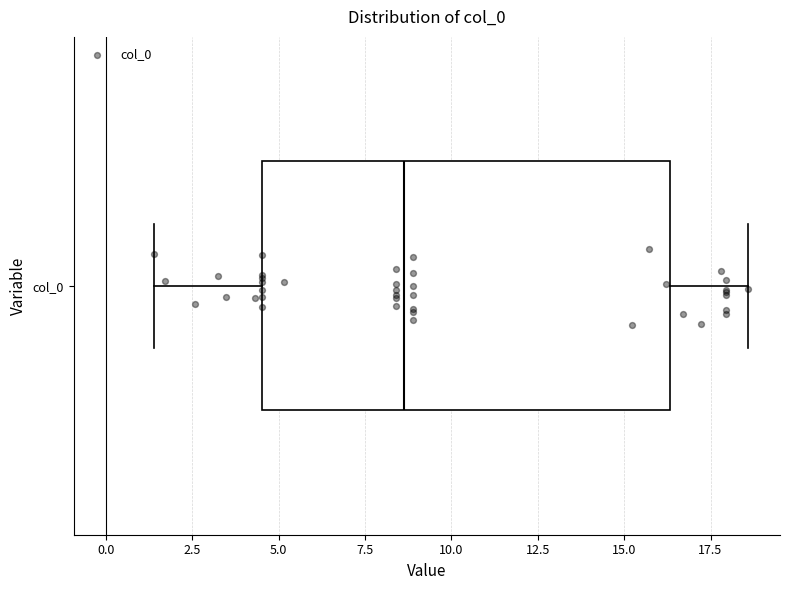

Transcribe this box plot: give where the median line is, the range the box spans, and where the two whiskers end, as read against the x-axis. The values are not printed on the chart, so give them approximately, as read against the axis.

median 8.5, box 4.5 to 16.5, whiskers 1.5 to 18.5